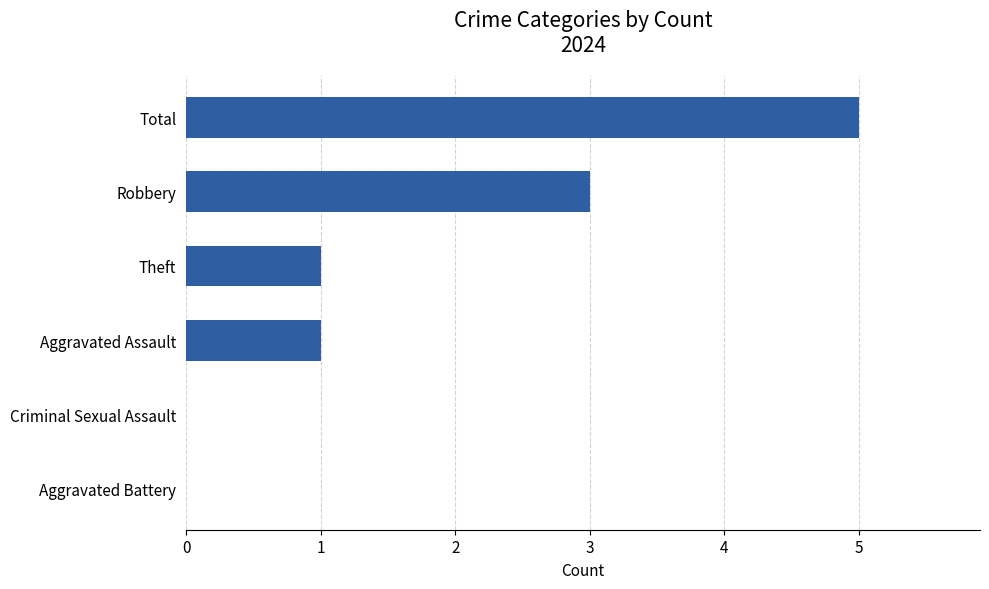

Are the bars grouped side by side (vs. stacked)?

No